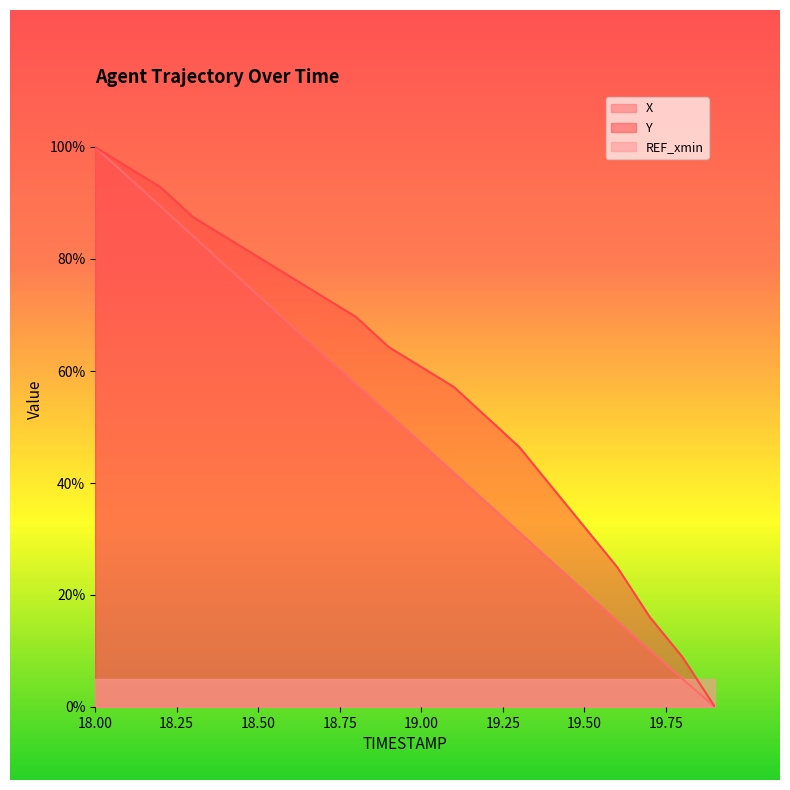

Reading left to right, extract all data points from this chart.

X: 18.0=100.0	18.1=94.7	18.2=89.4	18.3=84.1	18.4=78.8	18.5=73.5	18.6=68.2	18.7=62.9	18.8=57.6	18.9=52.3	19.0=47.1	19.1=41.8	19.2=36.5	19.3=31.2	19.4=25.9	19.5=20.6	19.6=15.4	19.7=10.1	19.8=5.0	19.9=0.0
Y: 18.0=100.0	18.1=96.4	18.2=92.9	18.3=87.5	18.4=83.9	18.5=80.4	18.6=76.8	18.7=73.2	18.8=69.6	18.9=64.3	19.0=60.7	19.1=57.1	19.2=51.8	19.3=46.4	19.4=39.3	19.5=32.1	19.6=25.0	19.7=16.1	19.8=8.9	19.9=0.0